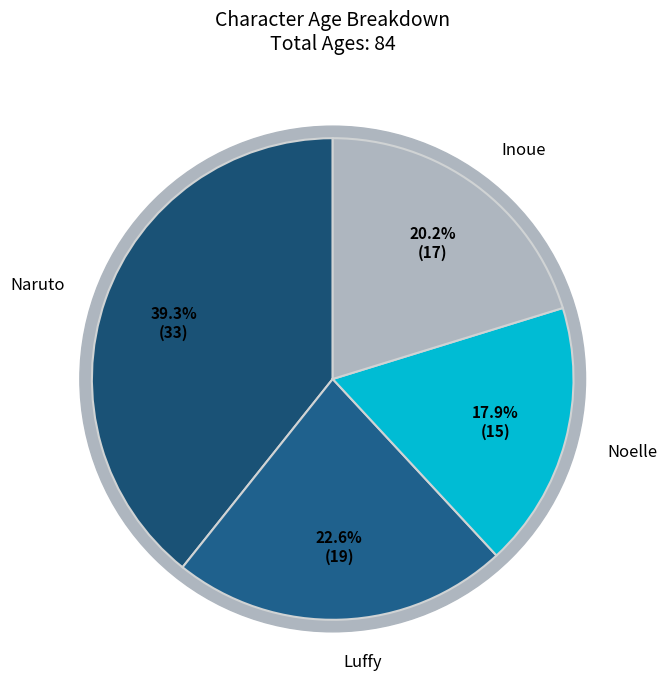

What is the largest slice in the pie chart?

Naruto